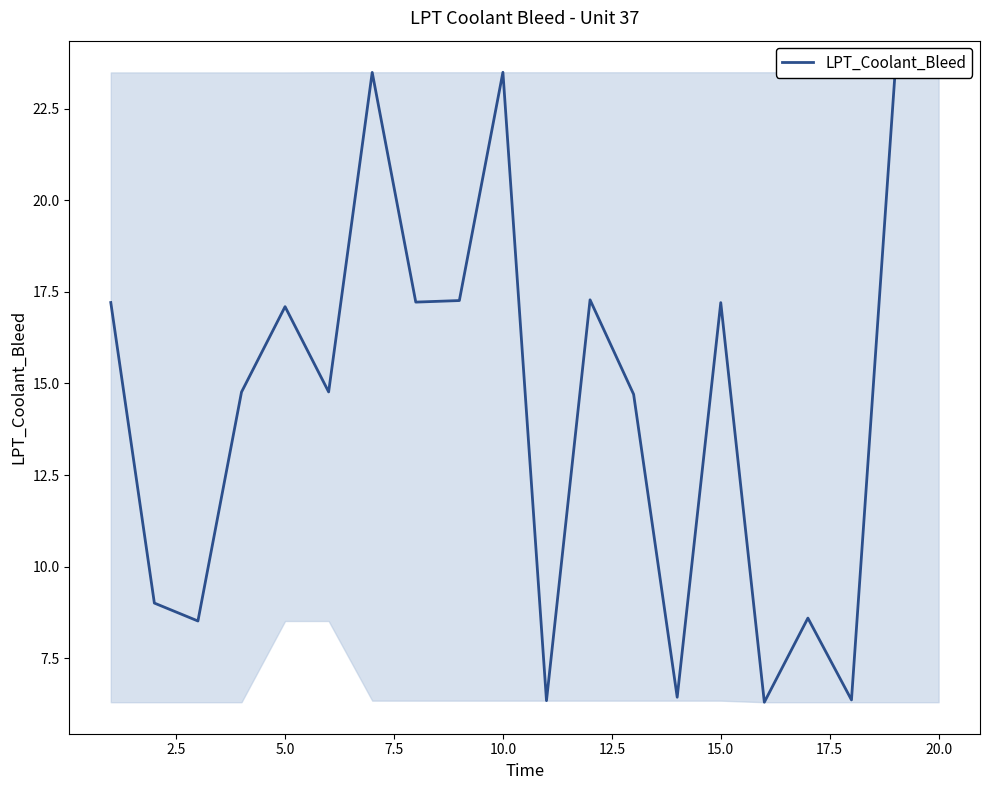

What is the difference between the second highest and minimum values?

17.2